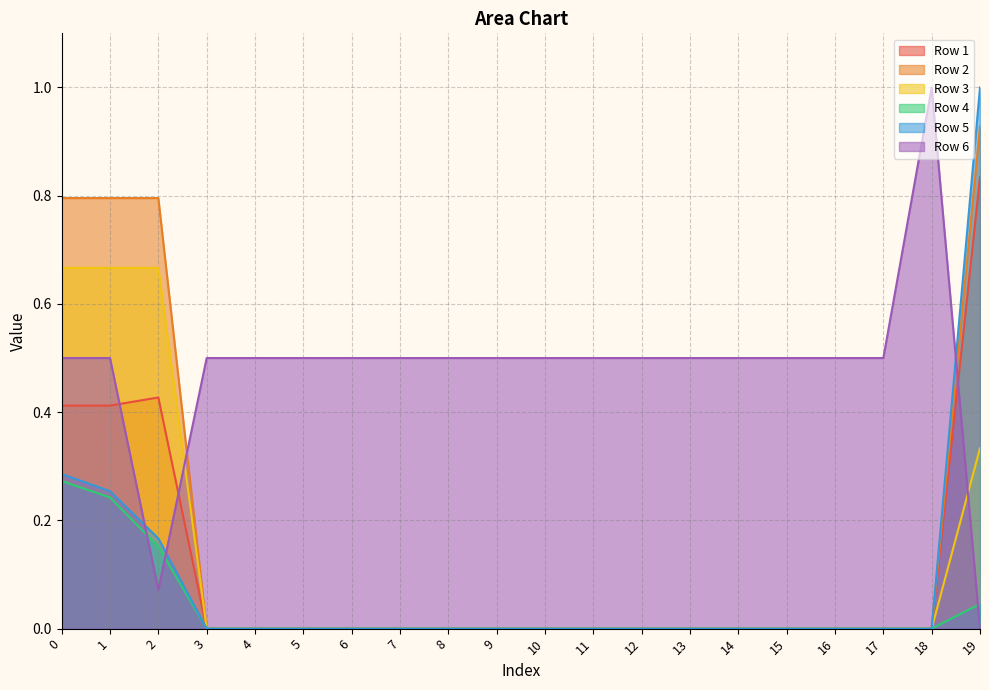

At 16, list the series in order from largest to smallest.

Row 6, Row 1, Row 2, Row 3, Row 4, Row 5